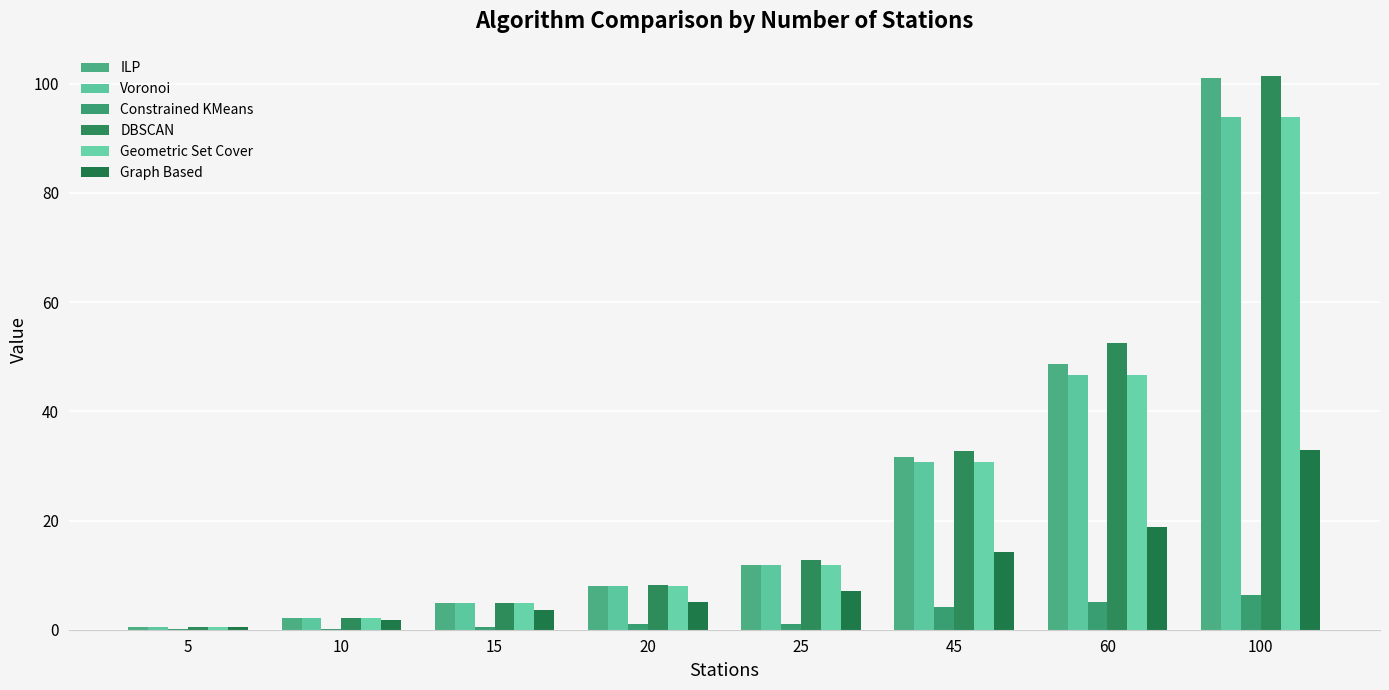

What is the difference between the maximum and minimum values in the Constrained KMeans series?

6.3